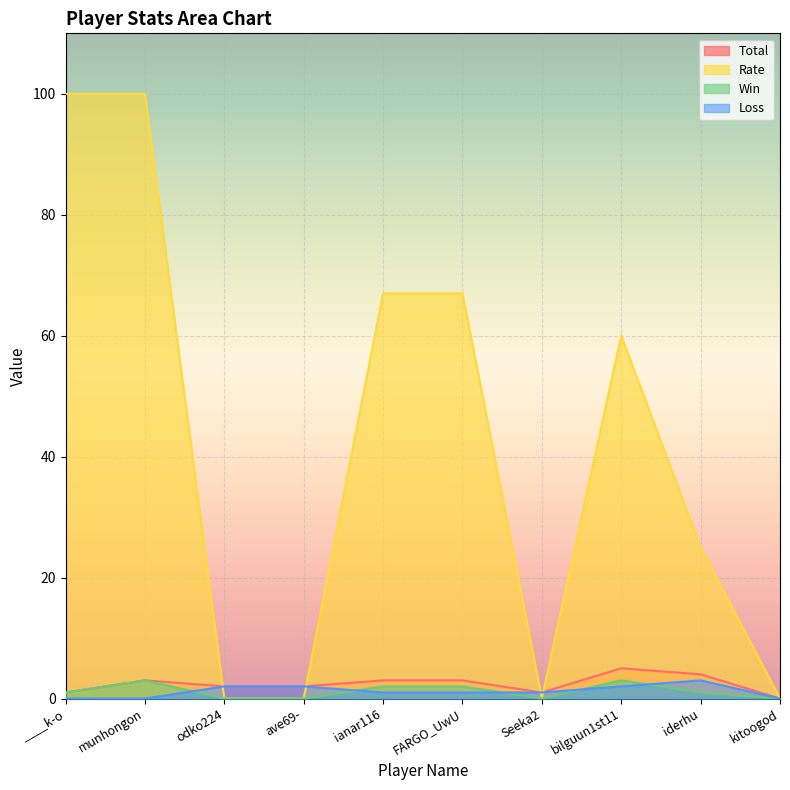

How many categories are shown in the chart?

10